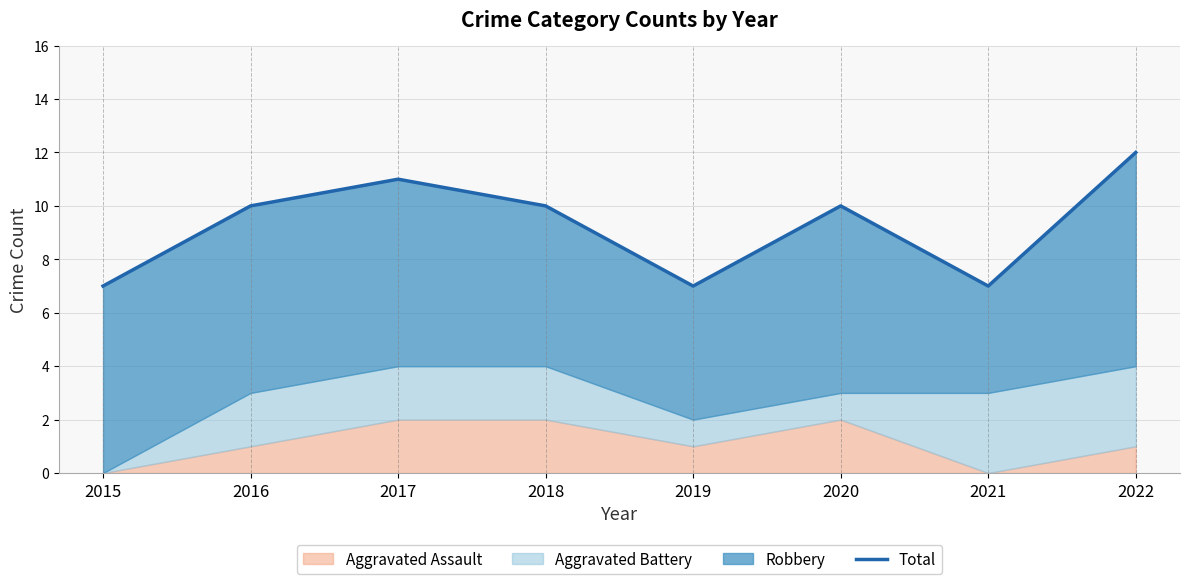

Where is the first local maximum?

2017